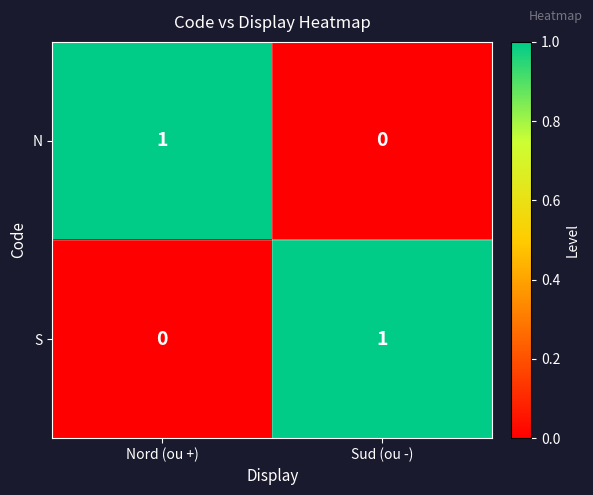

Which category has the lowest value in the S series?

Nord (ou +)